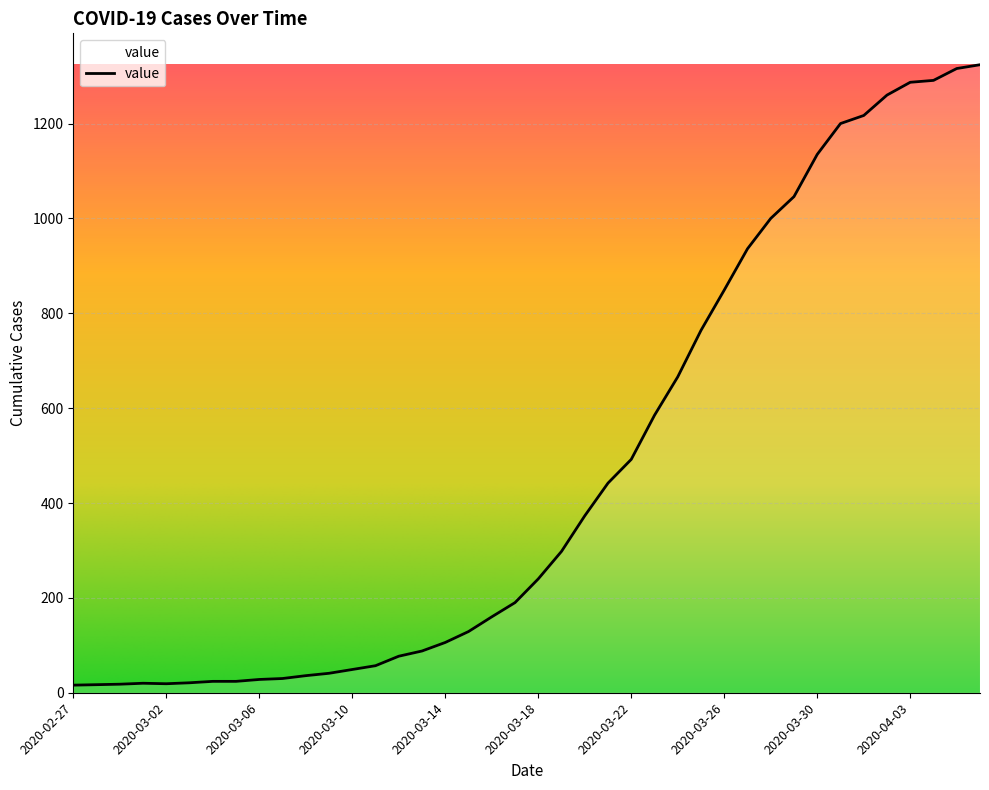

What is the maximum value shown in the chart?

1324